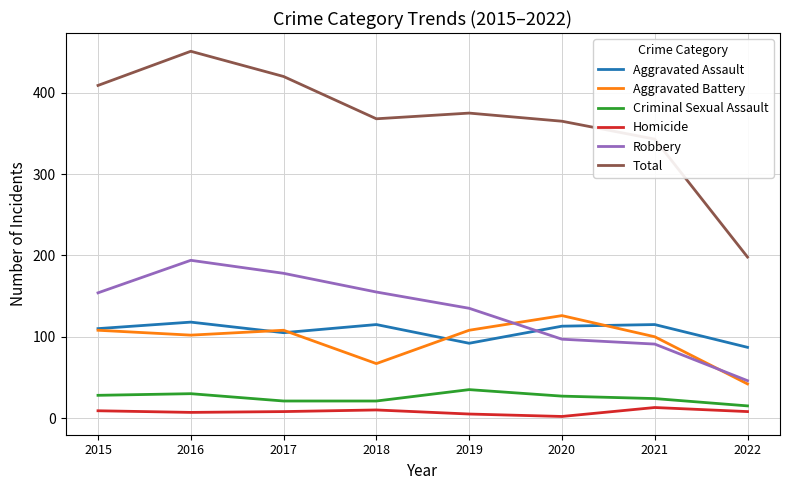

How many lines are shown in the chart?

6